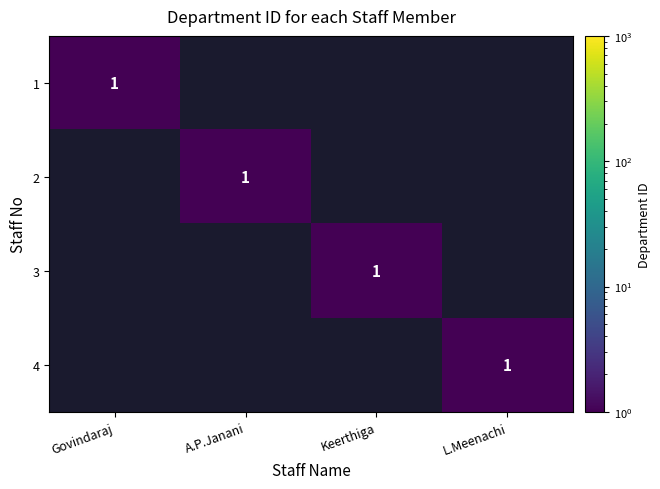

The value of 3 at Keerthiga is 1. True or false?

True